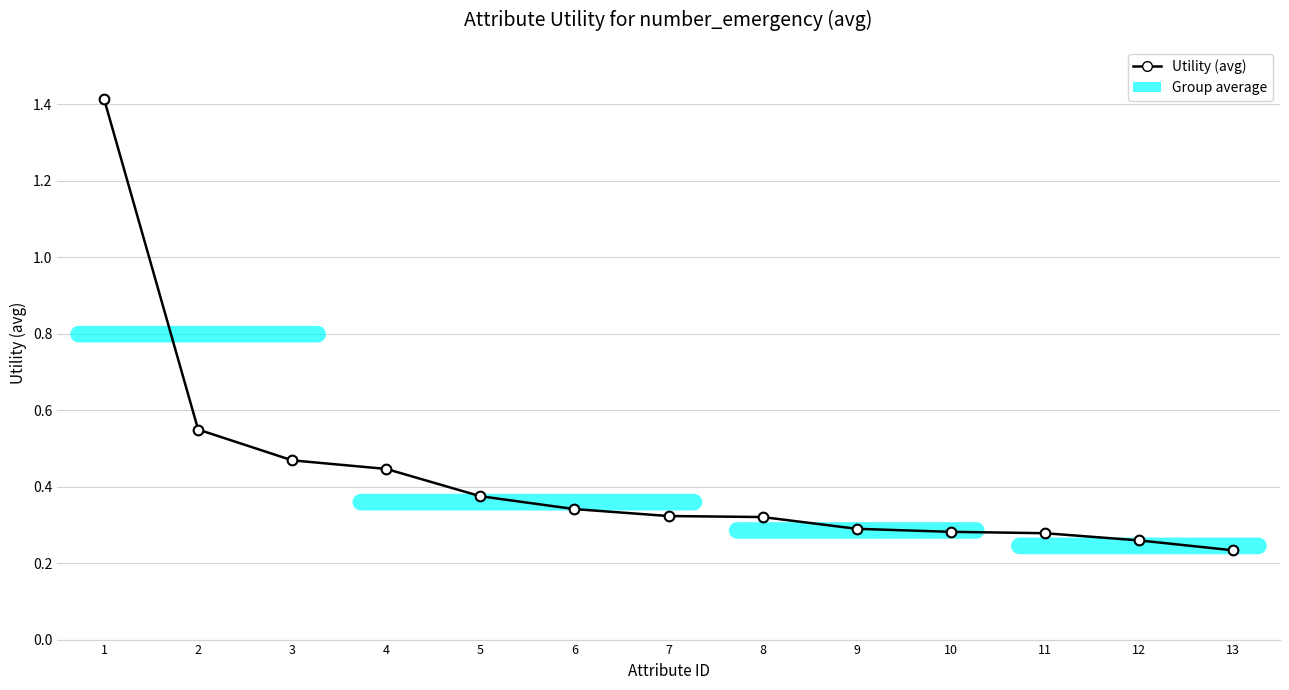

Which has a higher value, 3 or 9?

3